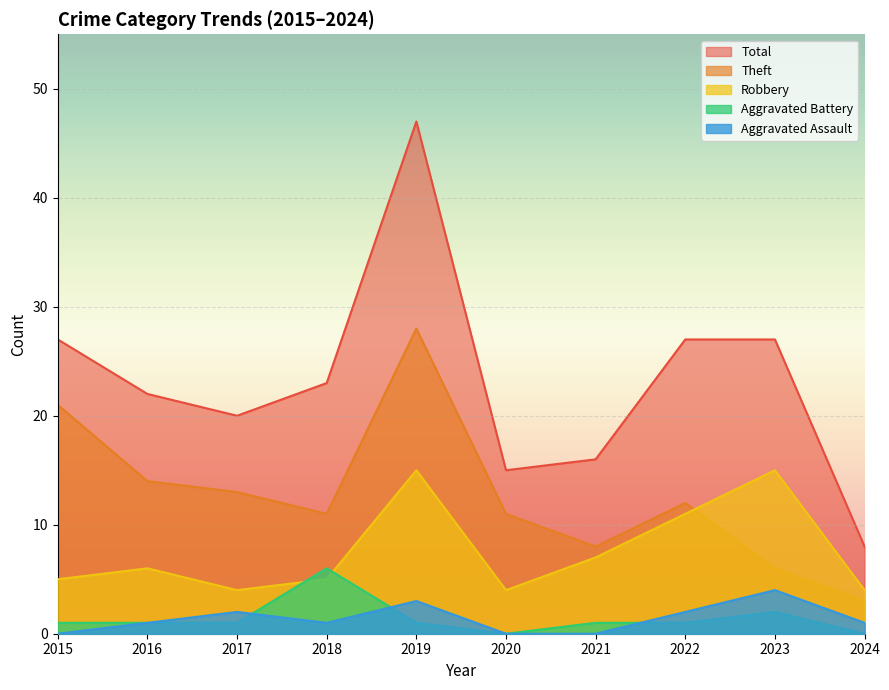

Reading right to left, transcribe all the data shown in this chart.

Robbery: 2024=4	2023=15	2022=11	2021=7	2020=4	2019=15	2018=5	2017=4	2016=6	2015=5
Theft: 2024=3	2023=6	2022=12	2021=8	2020=11	2019=28	2018=11	2017=13	2016=14	2015=21
Aggravated Assault: 2024=1	2023=4	2022=2	2021=0	2020=0	2019=3	2018=1	2017=2	2016=1	2015=0
Aggravated Battery: 2024=0	2023=2	2022=1	2021=1	2020=0	2019=1	2018=6	2017=1	2016=1	2015=1
Total: 2024=8	2023=27	2022=27	2021=16	2020=15	2019=47	2018=23	2017=20	2016=22	2015=27